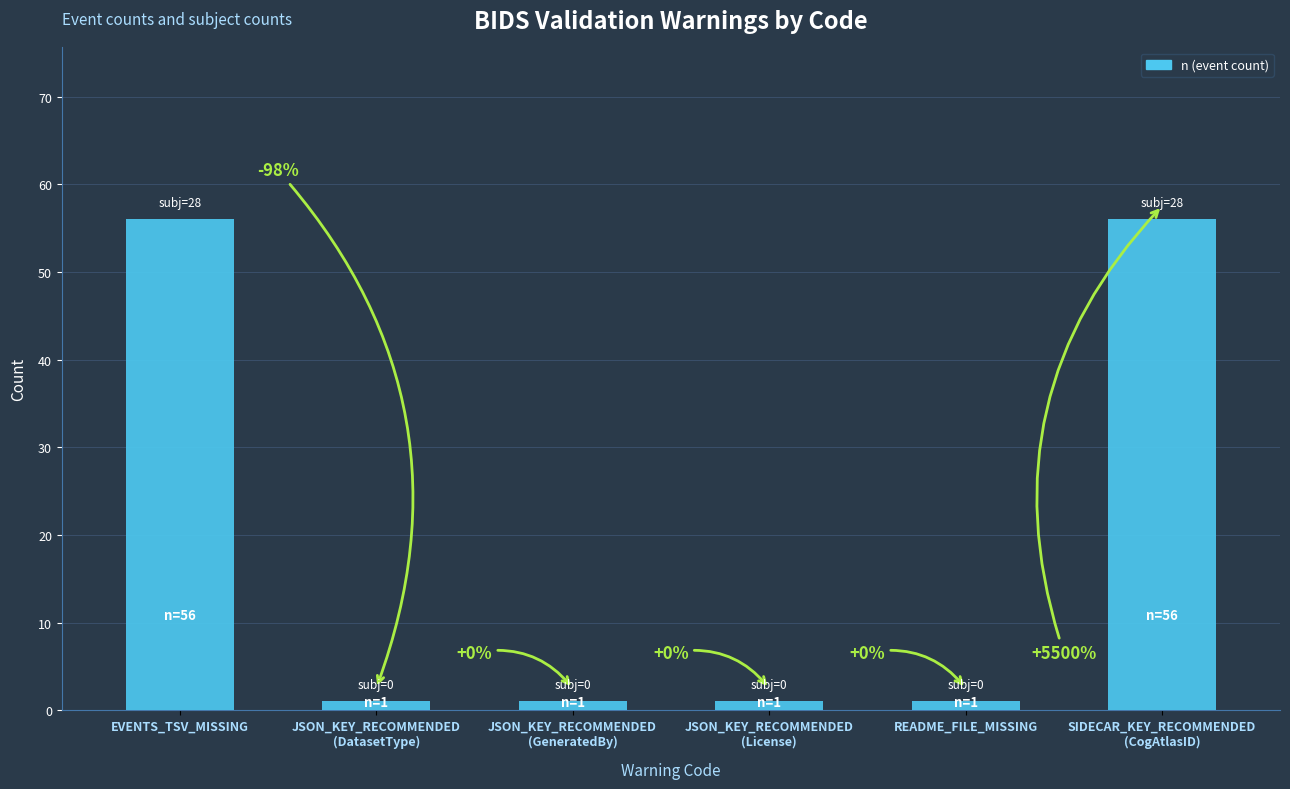

At which category does the chart reach its minimum across all series?

JSON_KEY_RECOMMENDED
(DatasetType)